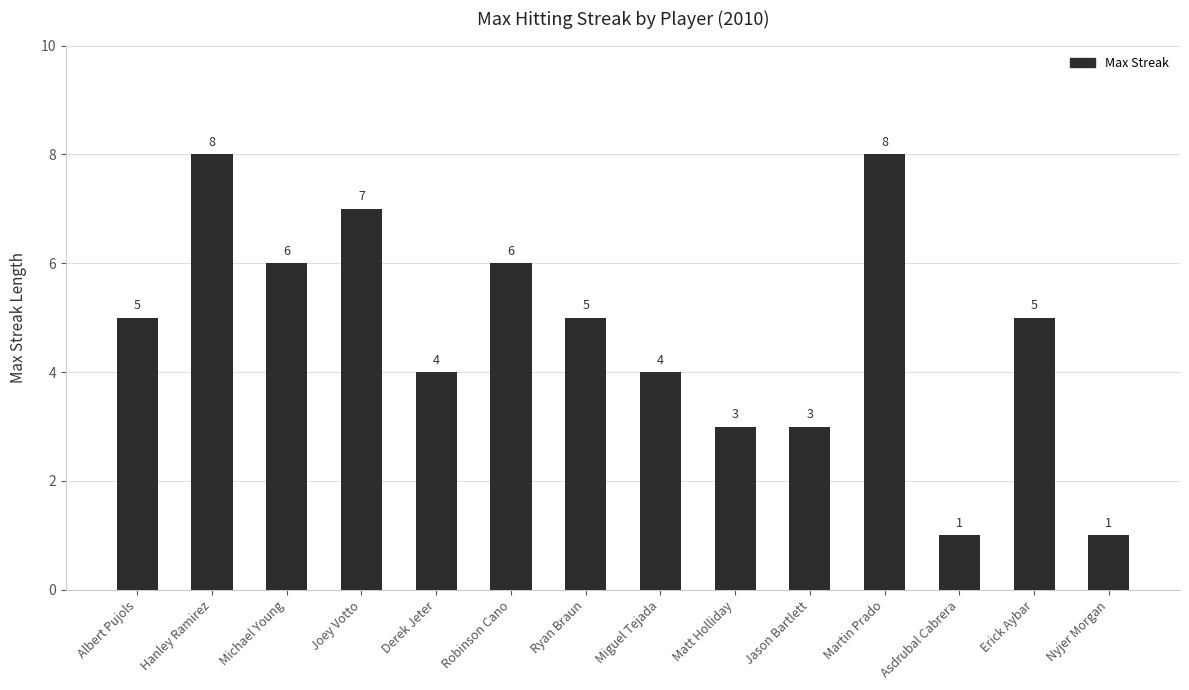

What is the difference between the maximum and minimum values?

7